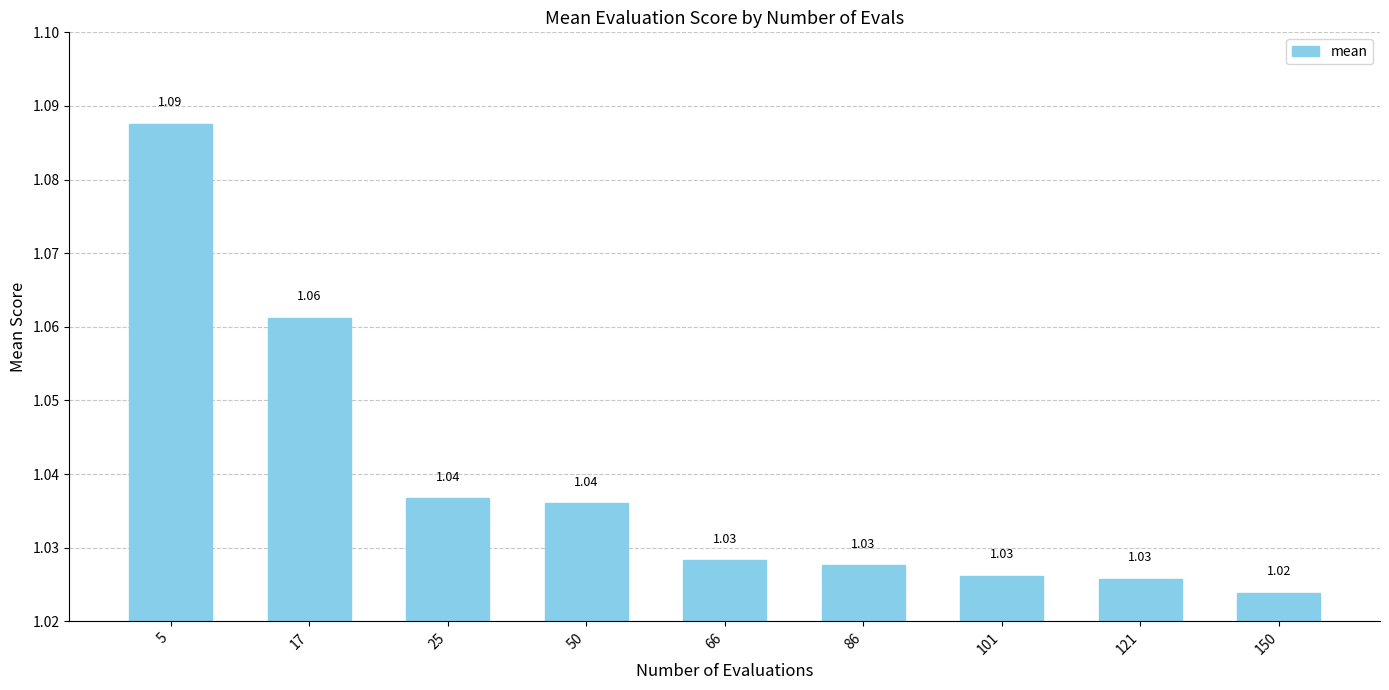

How many distinct data groups are displayed?

1